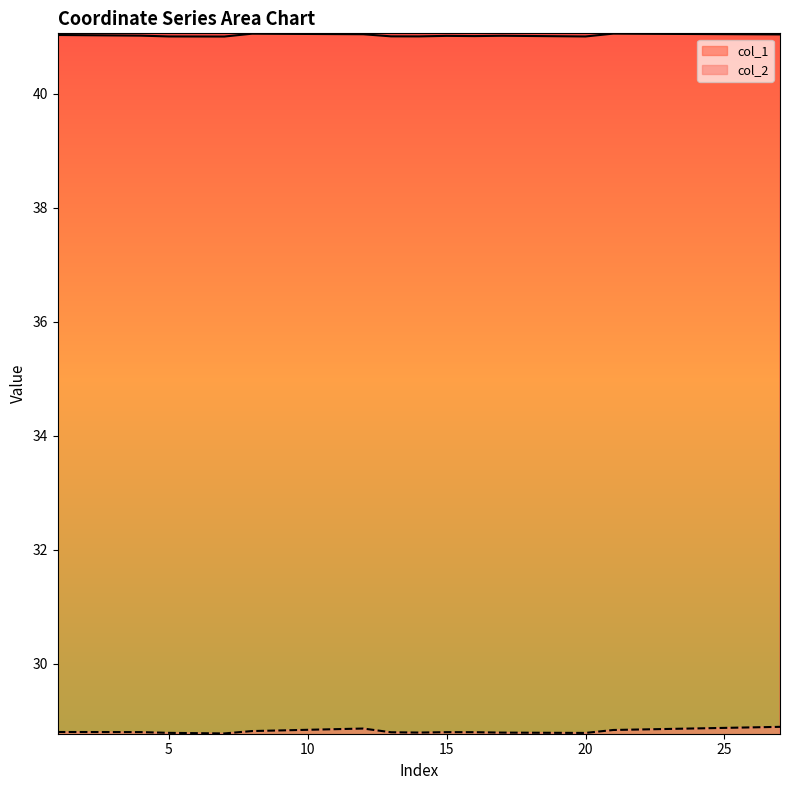

Which series has the widest spread of values?

col_2